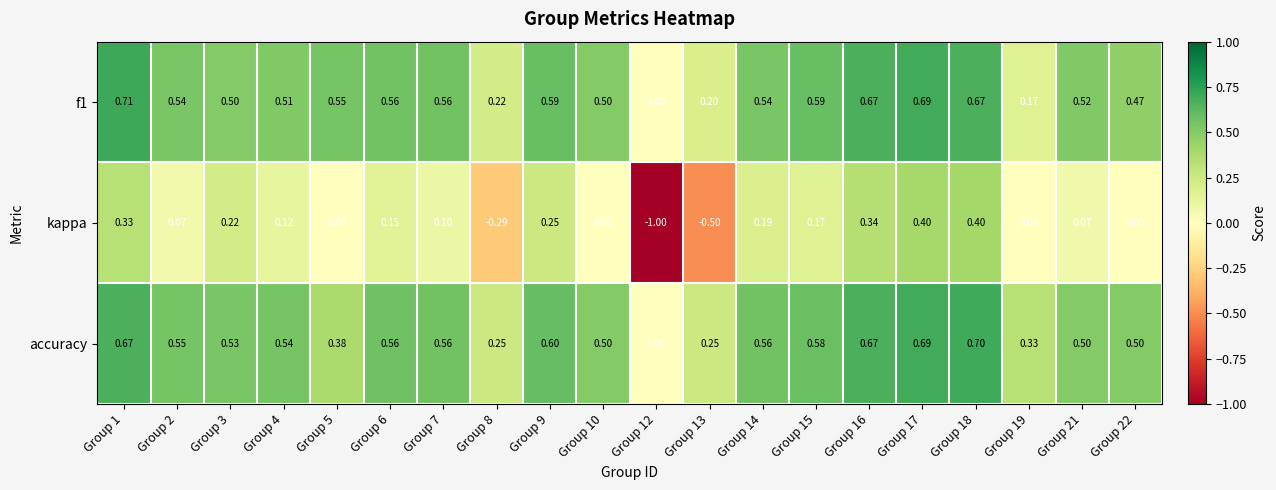

Which series has the largest range (max minus min)?

kappa